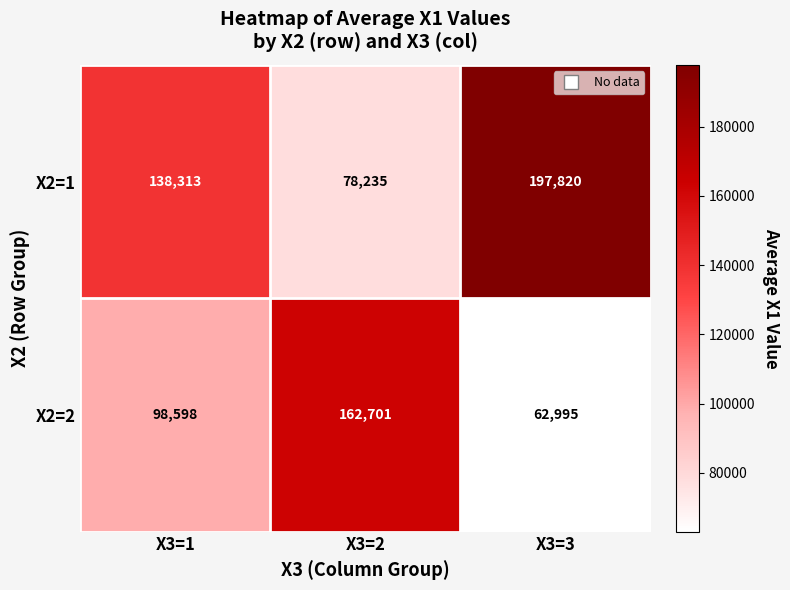

Read the X2=1 value at X3=2.

78235